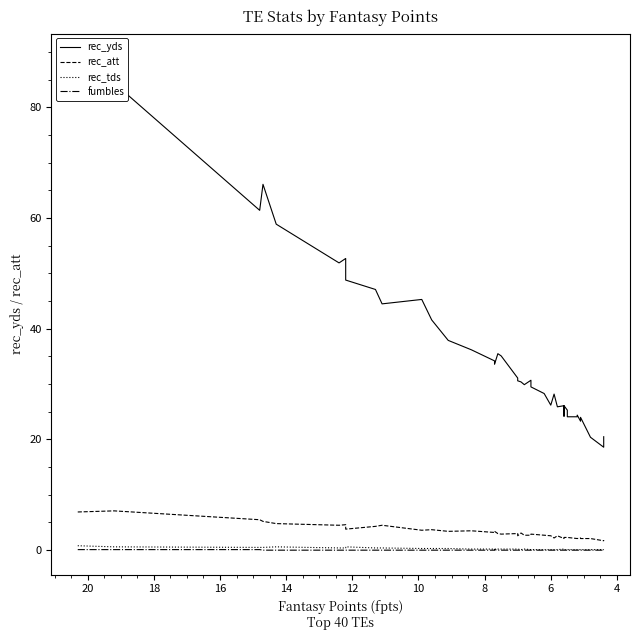

How many distinct data groups are displayed?

4